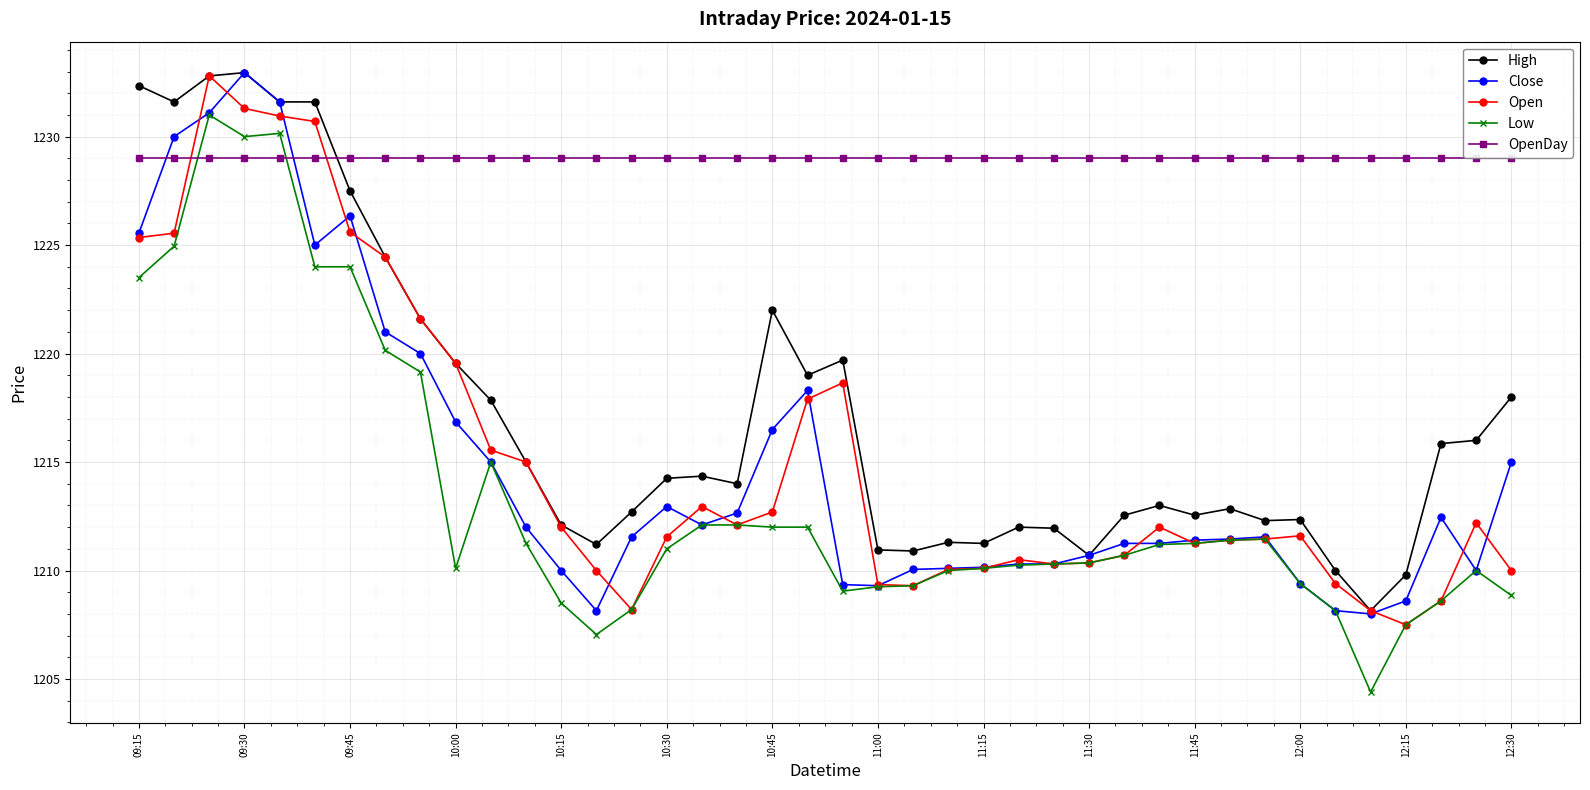

How many data points in Open are less than 1212?

20